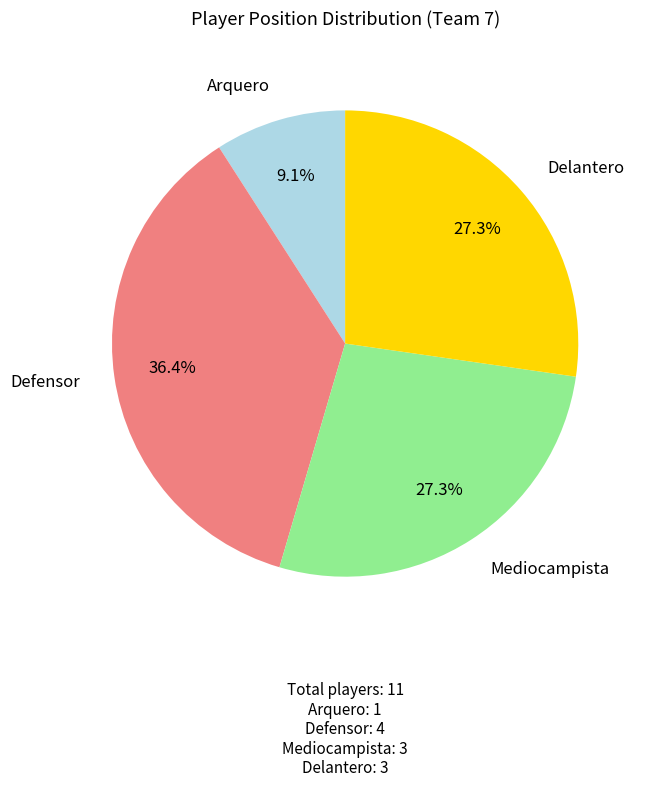

Approximately how many times larger is the value at Defensor: 4 compared to Delantero: 3?

1.3